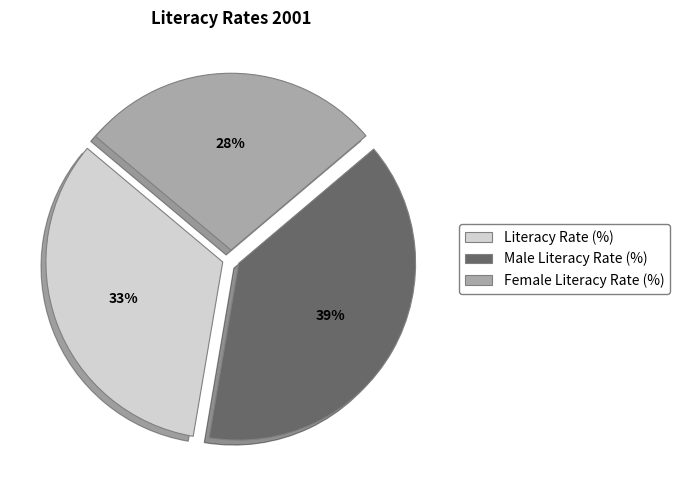

How many slices are in this pie chart?

3